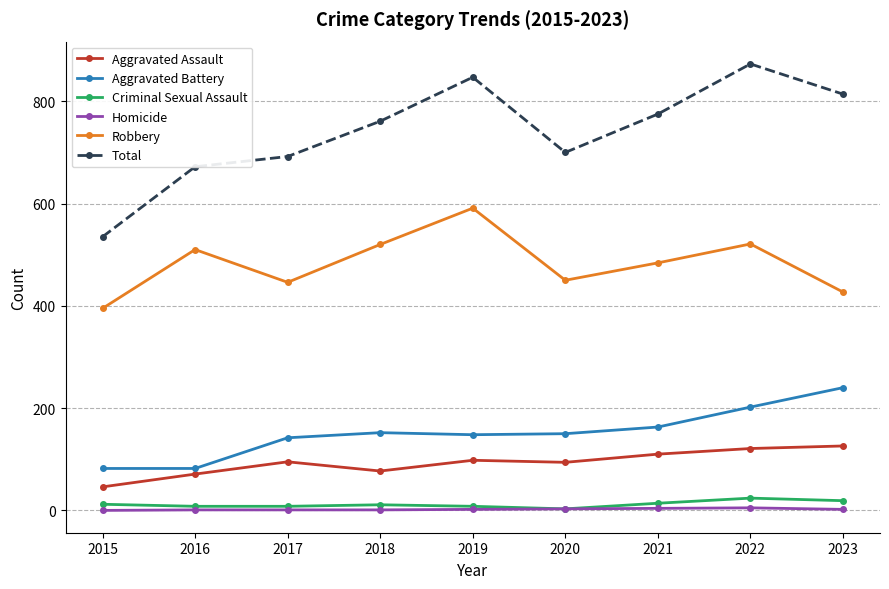

True or false: Aggravated Assault and Homicide cross at least once.

False